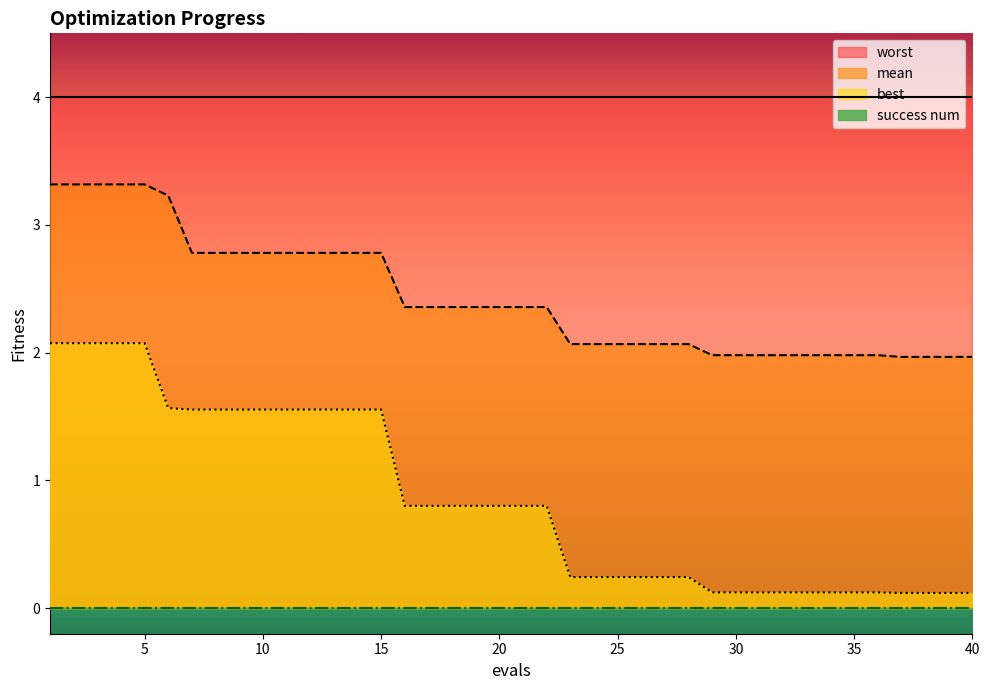

What is the difference between the maximum and second lowest values in the best series?

2.0